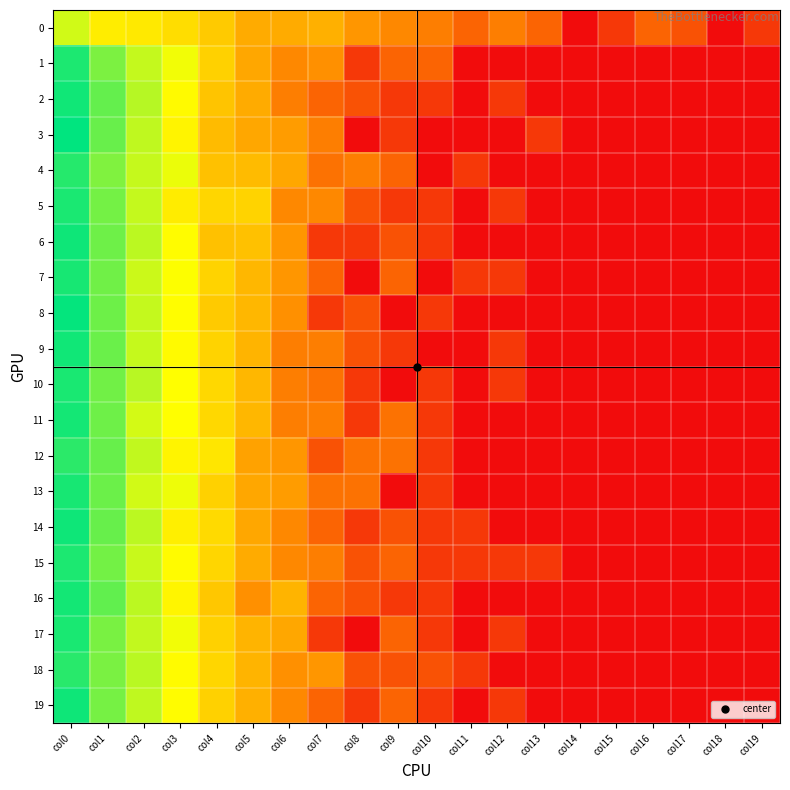

What is the difference between the highest and lowest values at col8?

2.2